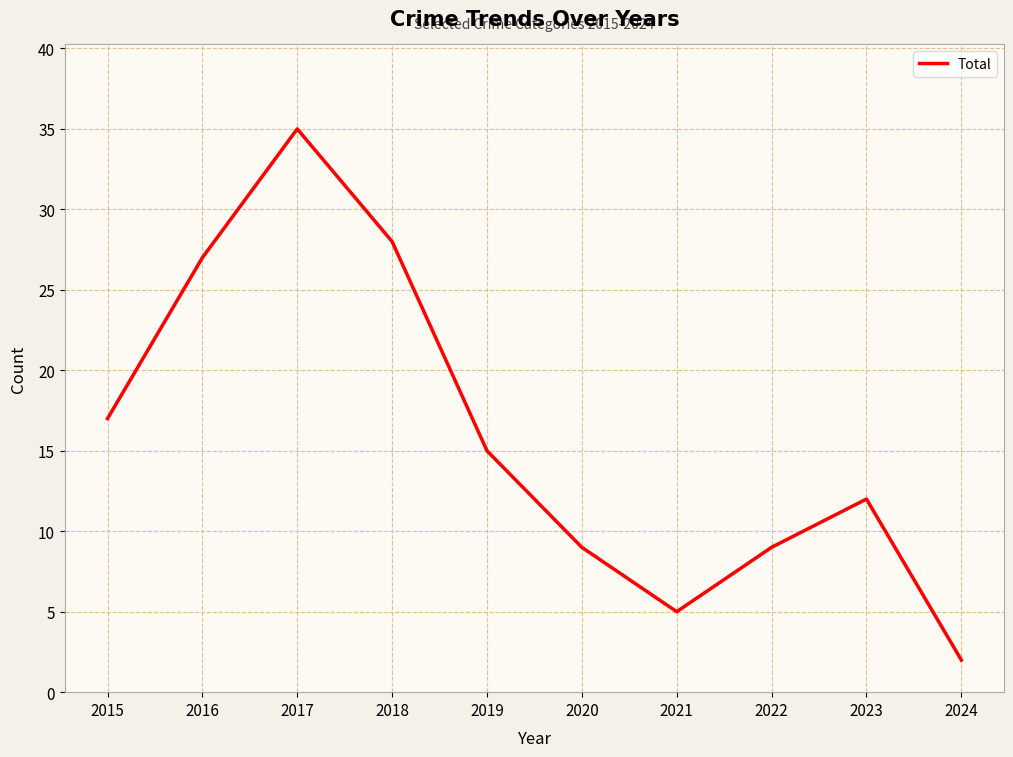

What is the difference between the values at 2015 and 2024?

15